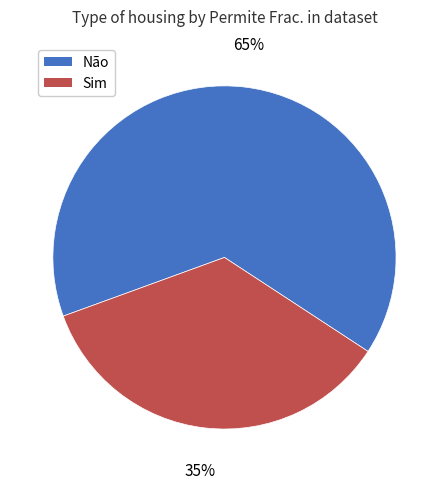

To the nearest percent, what percentage of the pie is Sim?

35%